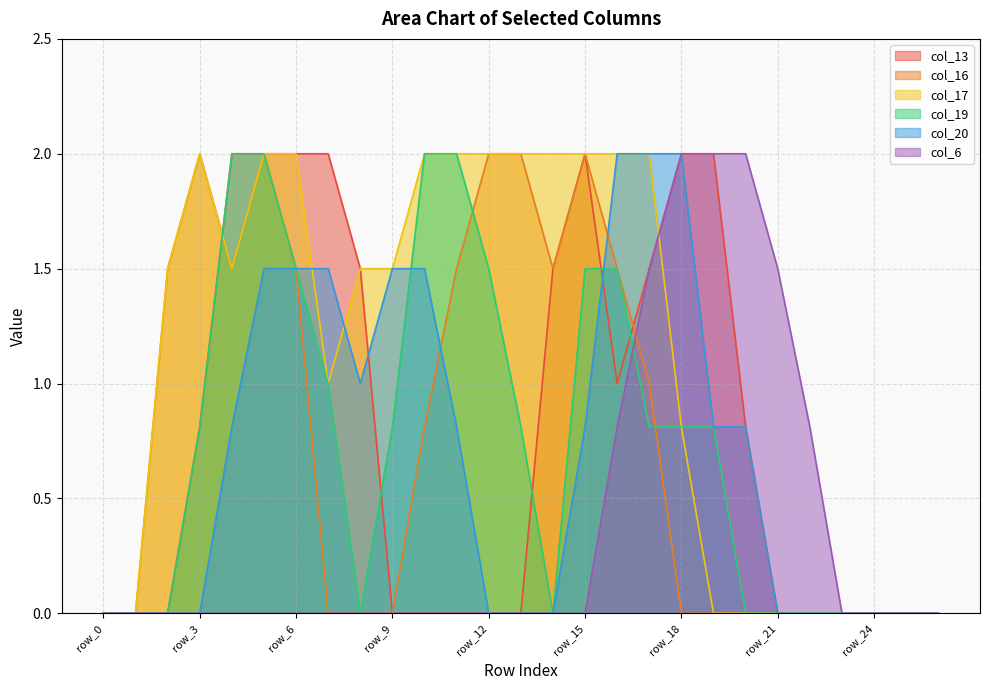

Is it true that col_20 equals 0.0 at row_24?

True